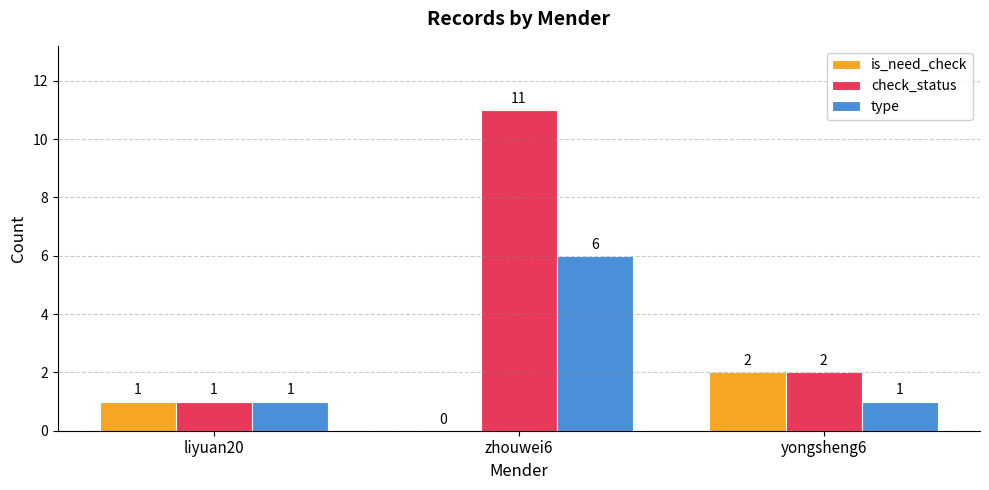

What is the total value across all series at liyuan20?

3